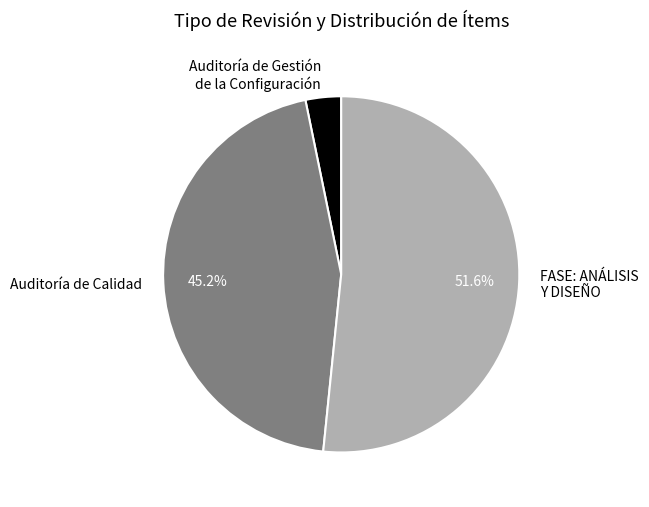

What is the smallest slice in the pie chart?

Auditoría de Gestión de la Configuración